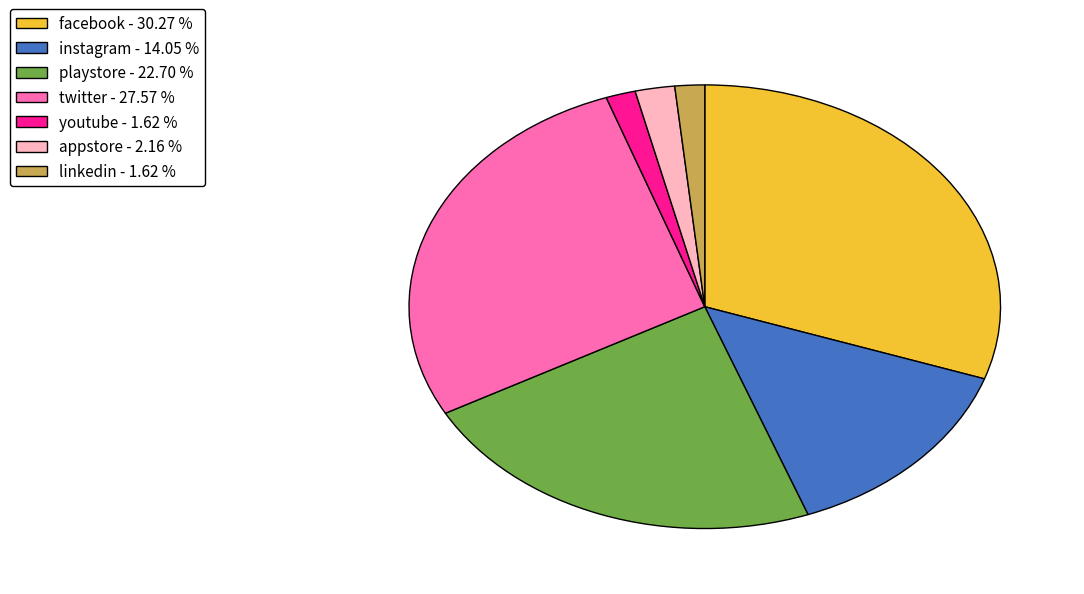

Combined, do instagram - 14.05 % and twitter - 27.57 % account for over 50%?

No